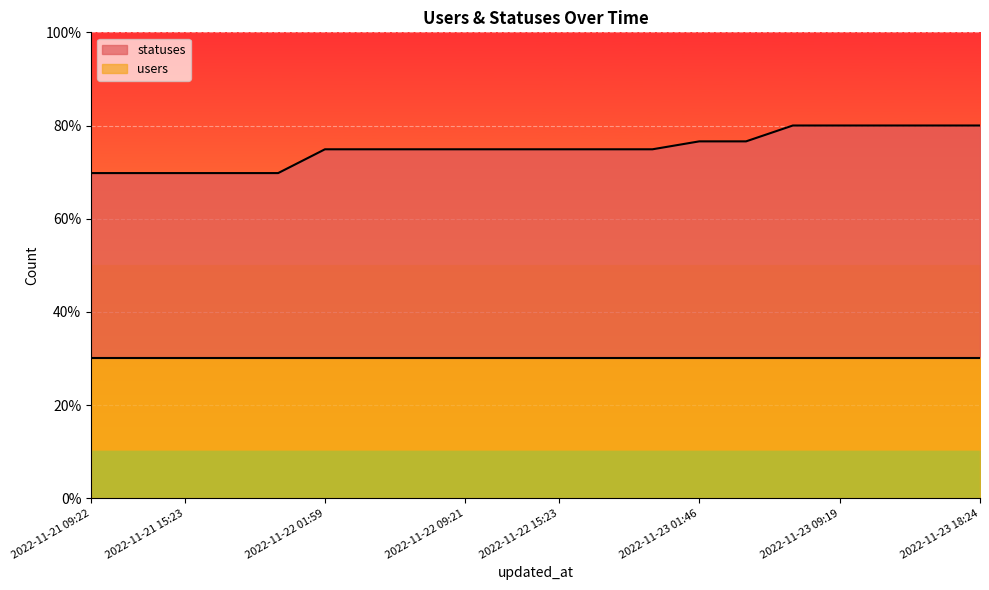

Which label corresponds to the largest value in the chart?

2022-11-23 06:25